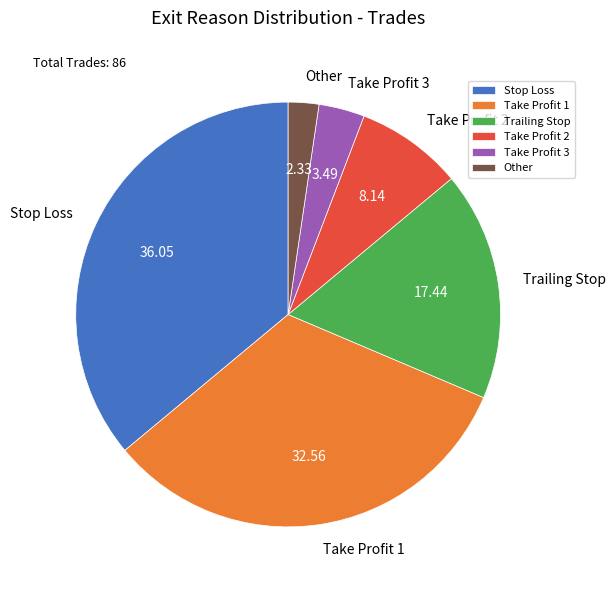

Which has a higher value, Take Profit 2 or Stop Loss?

Stop Loss